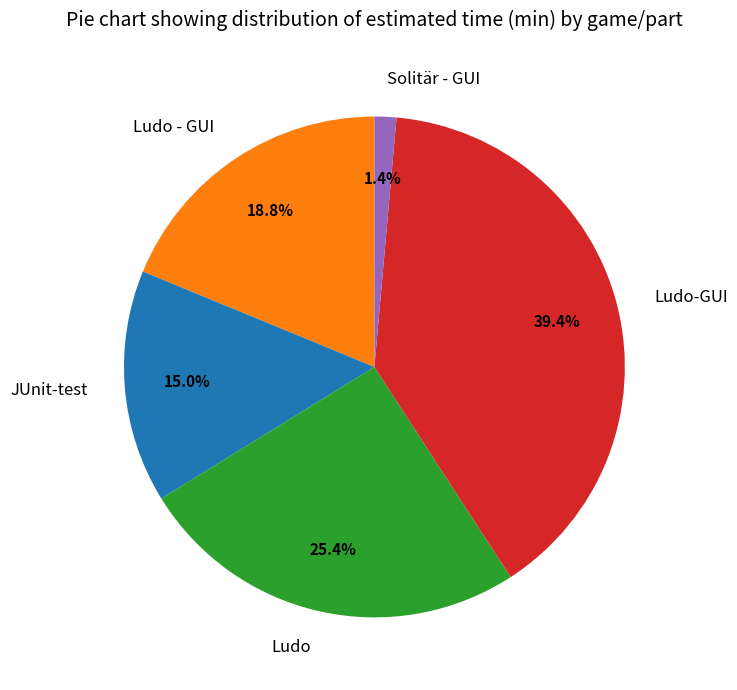

To the nearest percent, what is the difference between the largest and smallest slice percentages?

38%